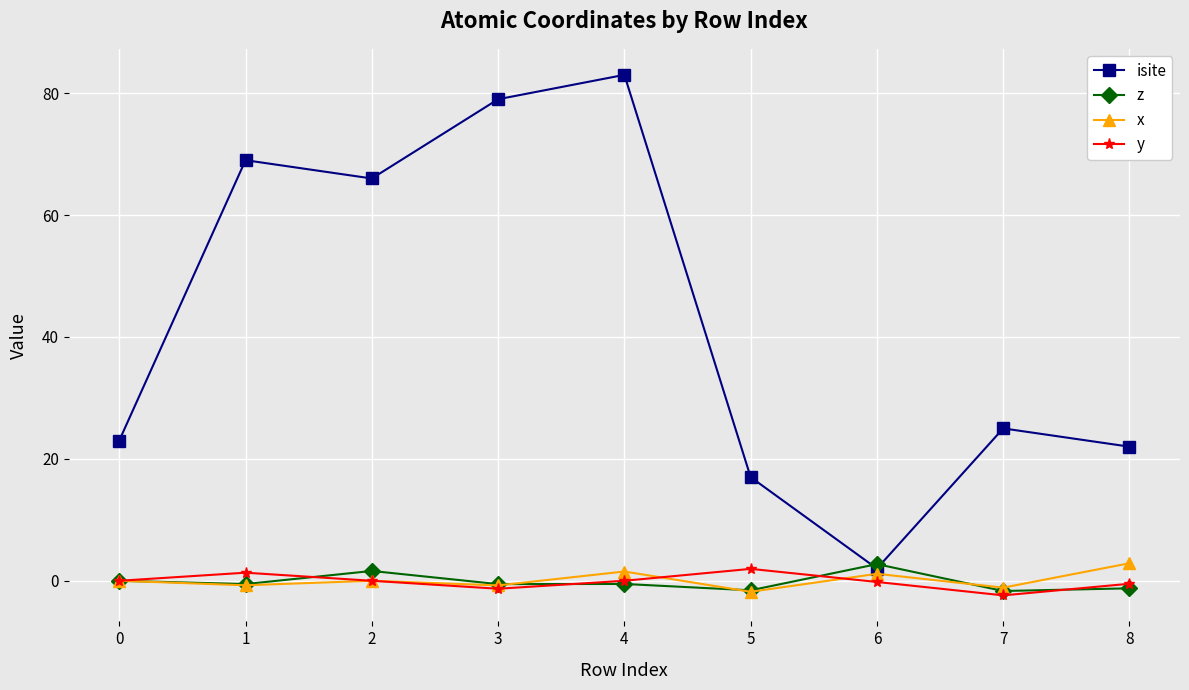

Which series has the largest total across all categories?

isite